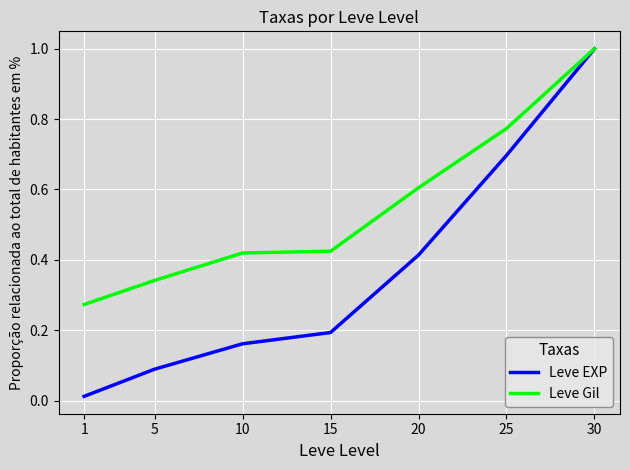

Does the chart have visible grid lines?

Yes